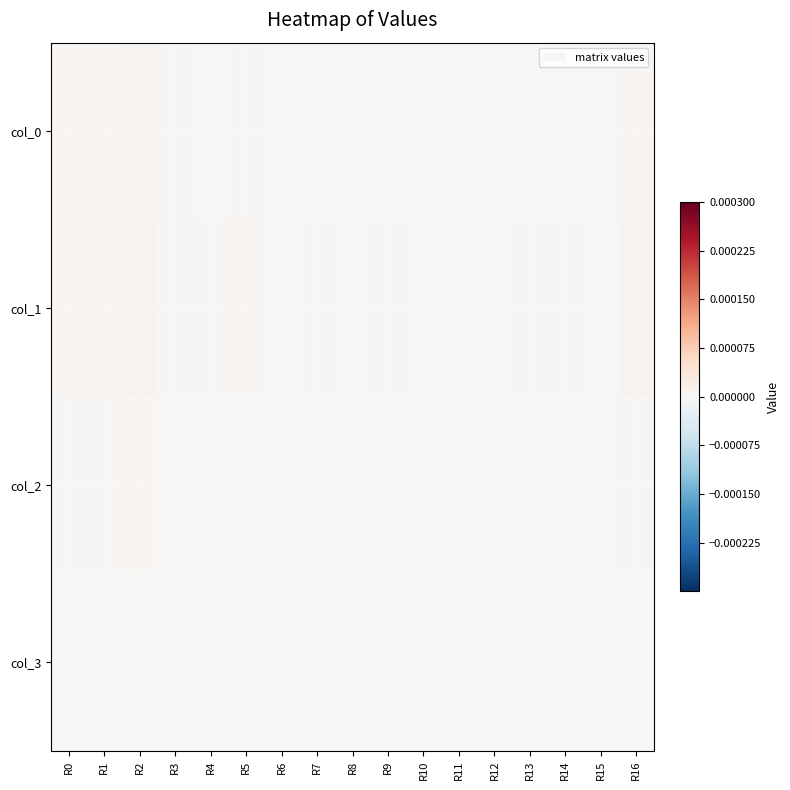

List the series in order of their peak value, highest first.

col_1, col_0, col_2, col_3